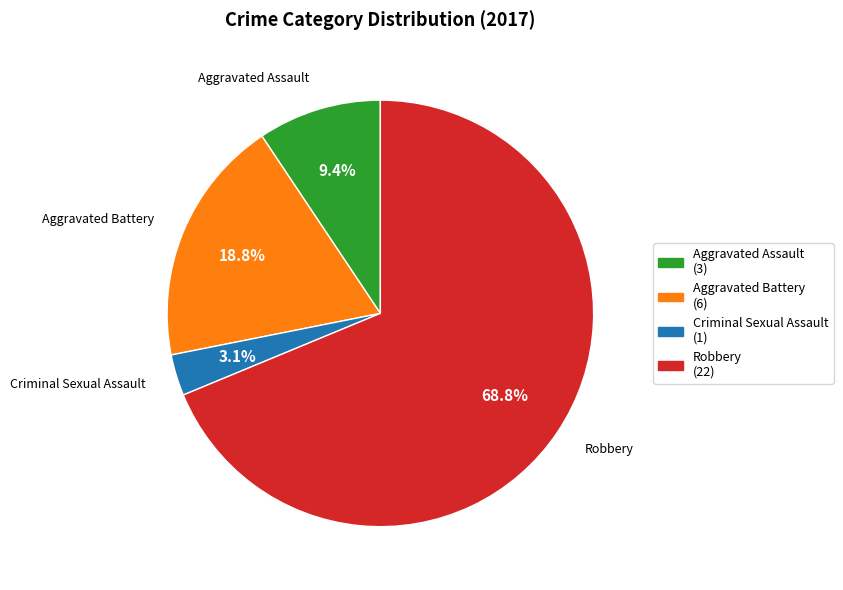

Count the number of slices in the pie.

4